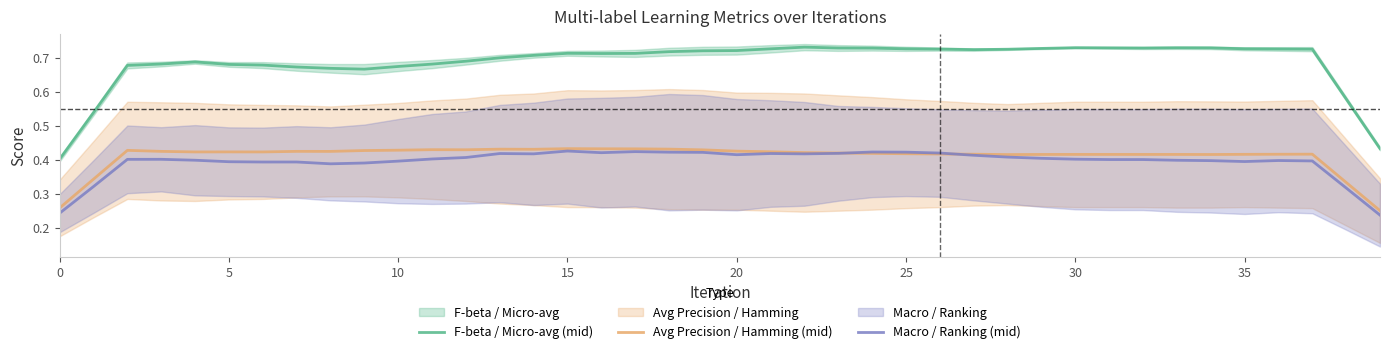

What is the lowest value of the Macro / Ranking (mid) series?

0.2